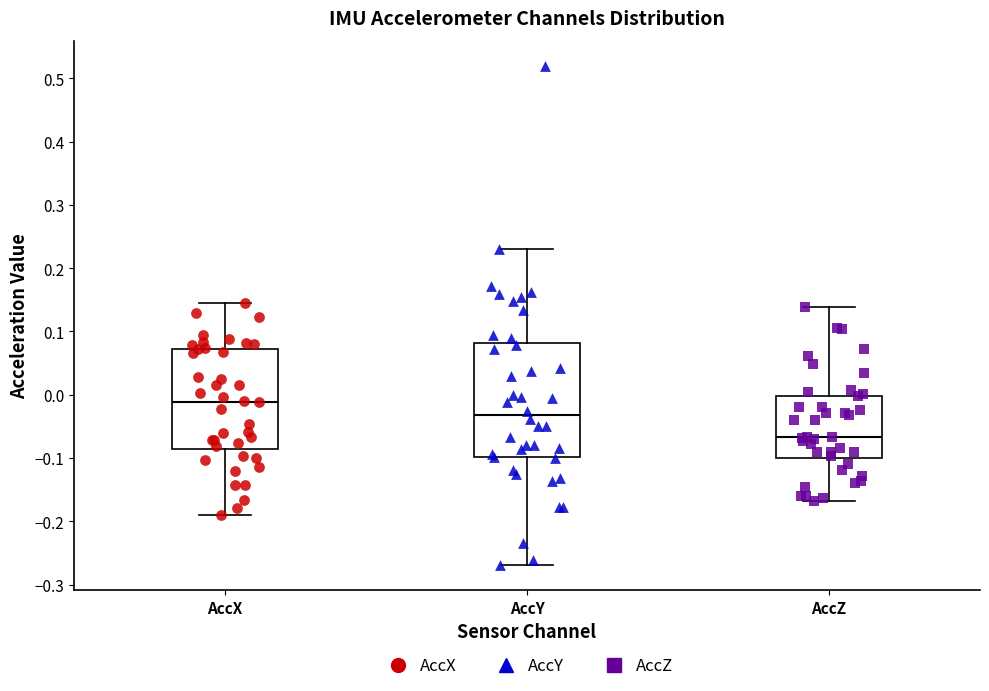

Which box is the tallest, from its lower edge to its upper edge?

AccY